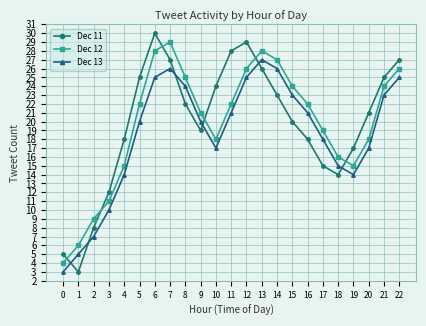

What is the value of the Dec 13 point at the 13th from the left?

25